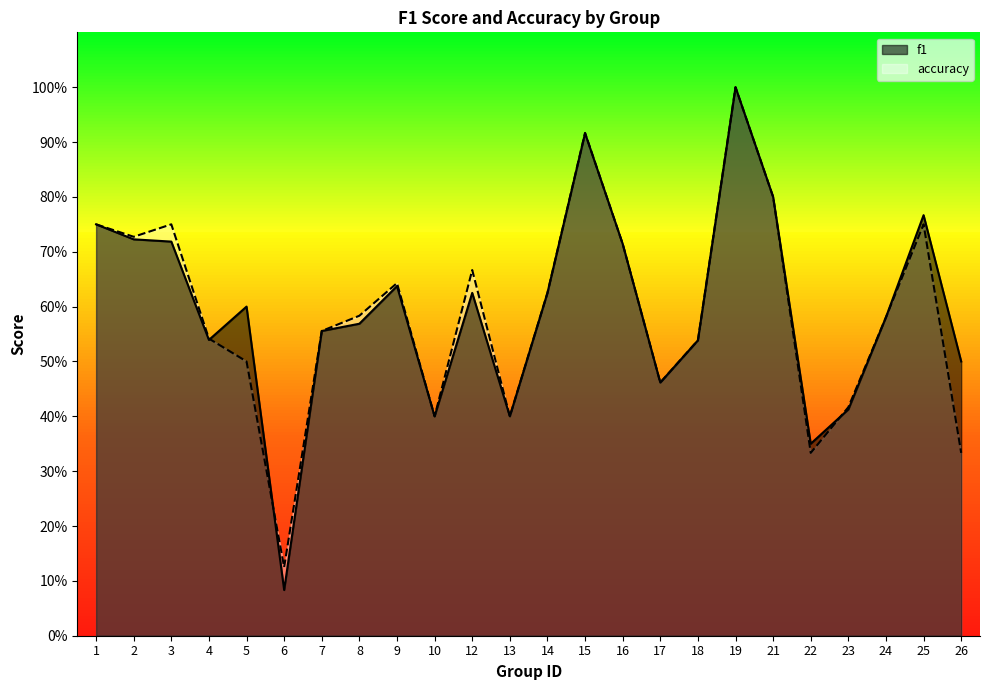

Reading left to right, list all the values displayed in this chart.

f1: 0.8	0.7	0.7	0.5	0.6	0.1	0.6	0.6	0.6	0.4	0.6	0.4	0.6	0.9	0.7	0.5	0.5	1.0	0.8	0.4	0.4	0.6	0.8	0.5
accuracy: 0.8	0.7	0.8	0.5	0.5	0.1	0.6	0.6	0.6	0.4	0.7	0.4	0.6	0.9	0.7	0.5	0.5	1.0	0.8	0.3	0.4	0.6	0.8	0.3